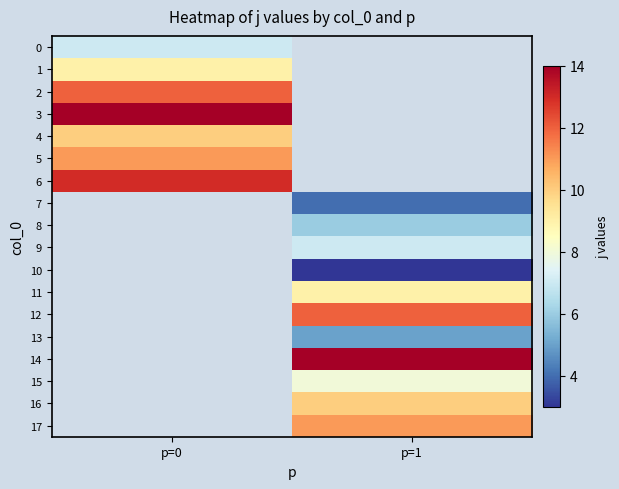

At which label does 4 reach its peak?

p=0